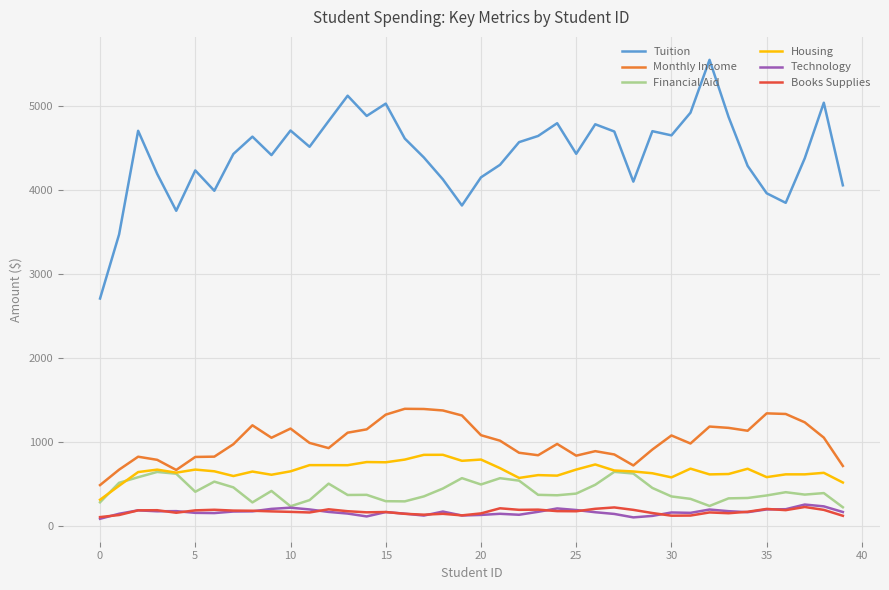

True or false: Technology and Monthly Income cross at least once.

False